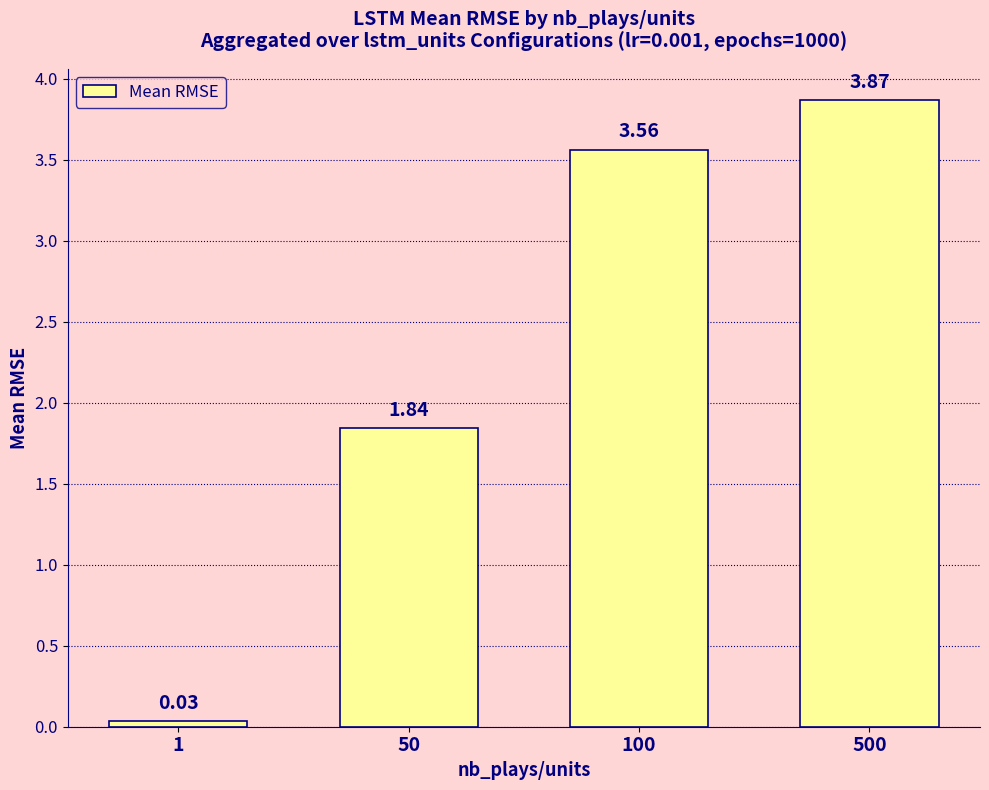

What is the change in value from 100 to 500?

+0.3